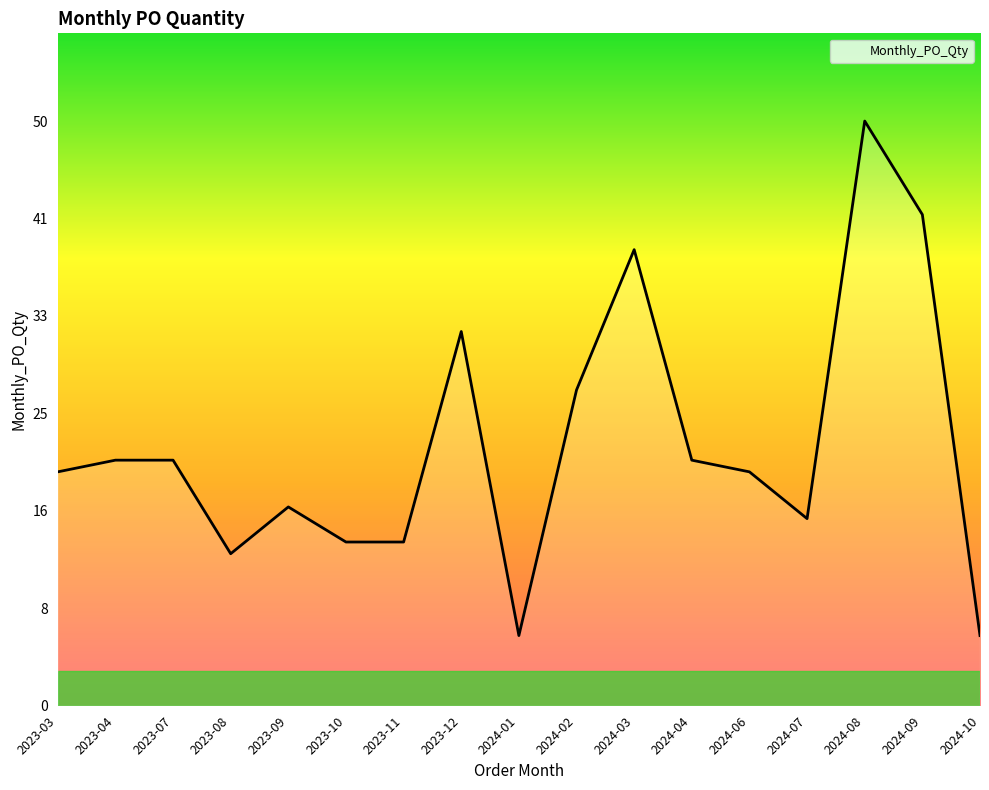

What is the approximate value at 2024-10, to the nearest 10?

10